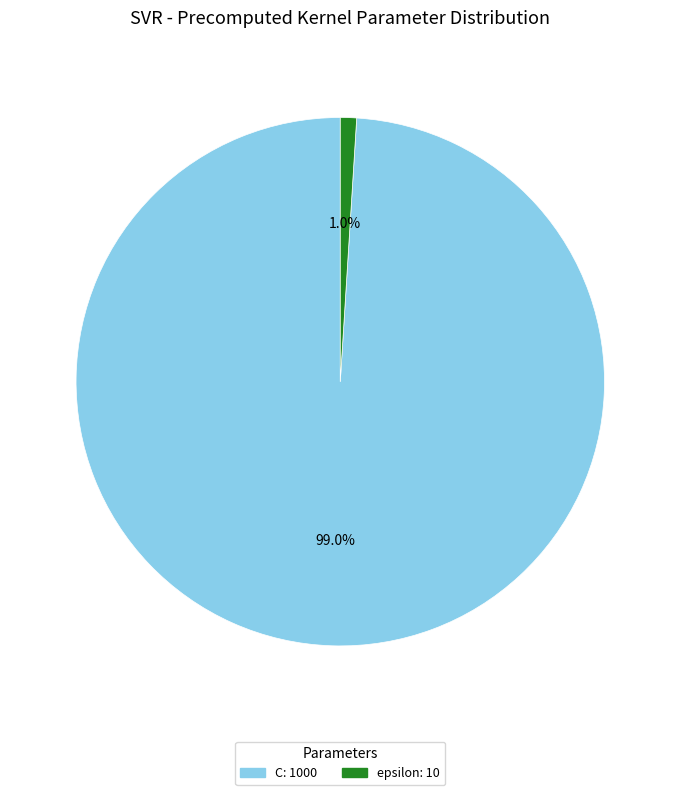

To the nearest percent, what is the average slice percentage?

50%